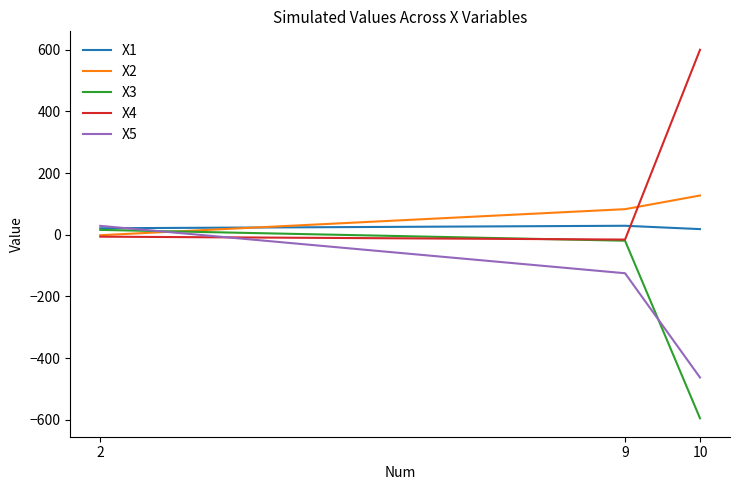

At which category does the chart reach its peak across all series?

10